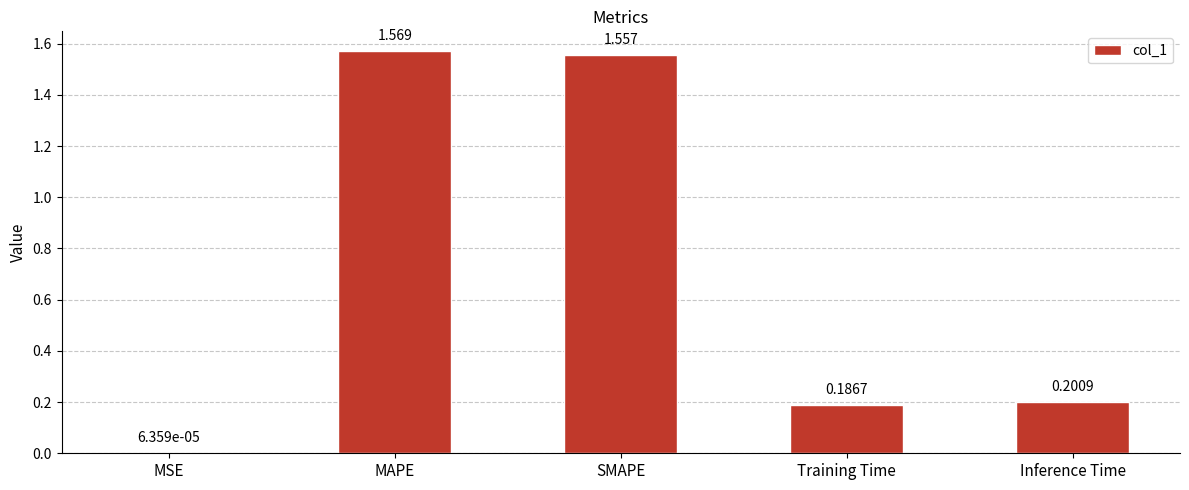

What is the change in value from SMAPE to Training Time?

-1.4